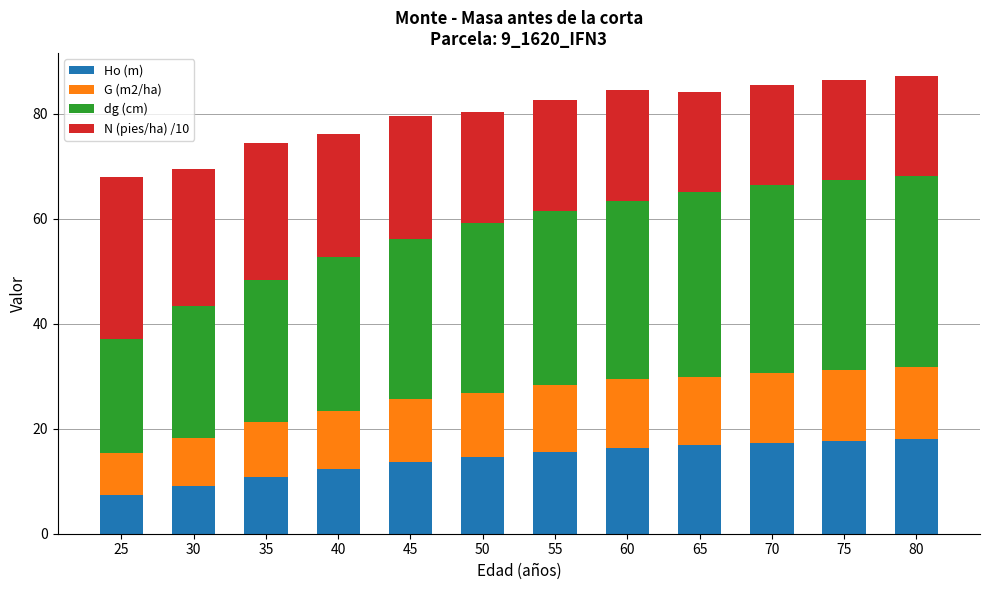

What is the sum of all Ho (m) values?

169.8